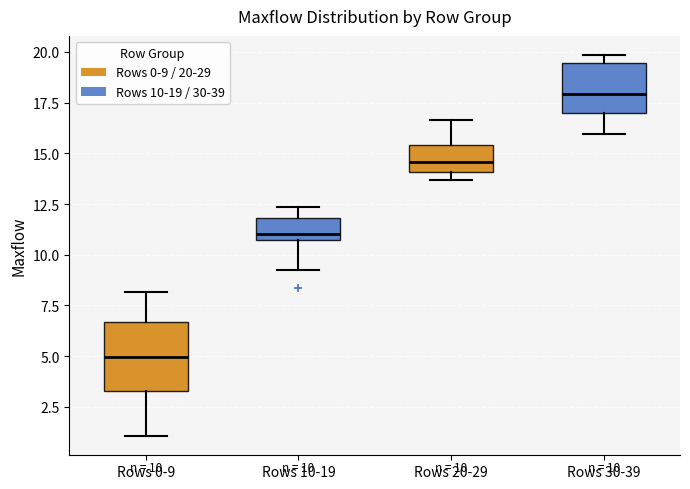

Which box has the highest median line?

Rows 30-39